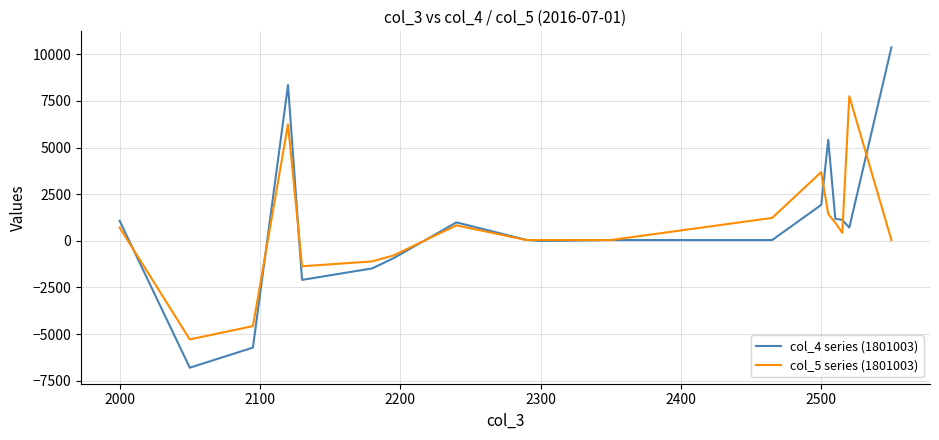

Which series has the widest spread of values?

col_4 series (1801003)